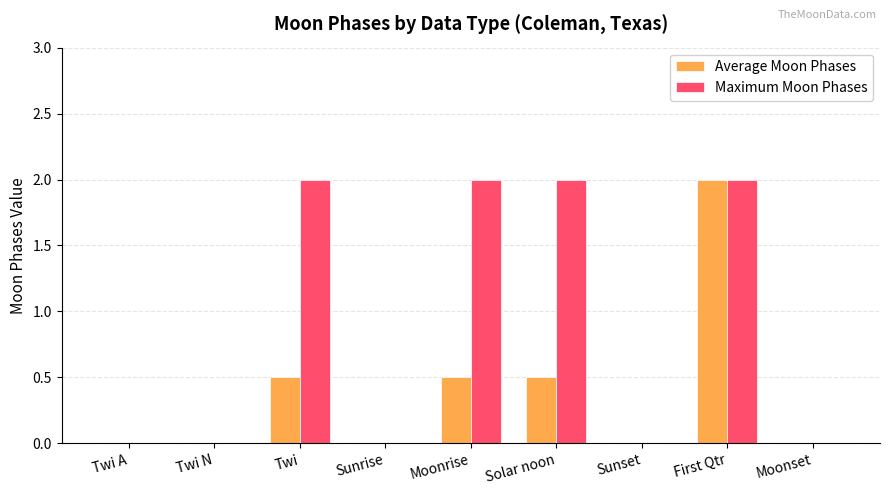

Is the value of Average Moon Phases at Solar noon greater than the value of Maximum Moon Phases at Twi?

No